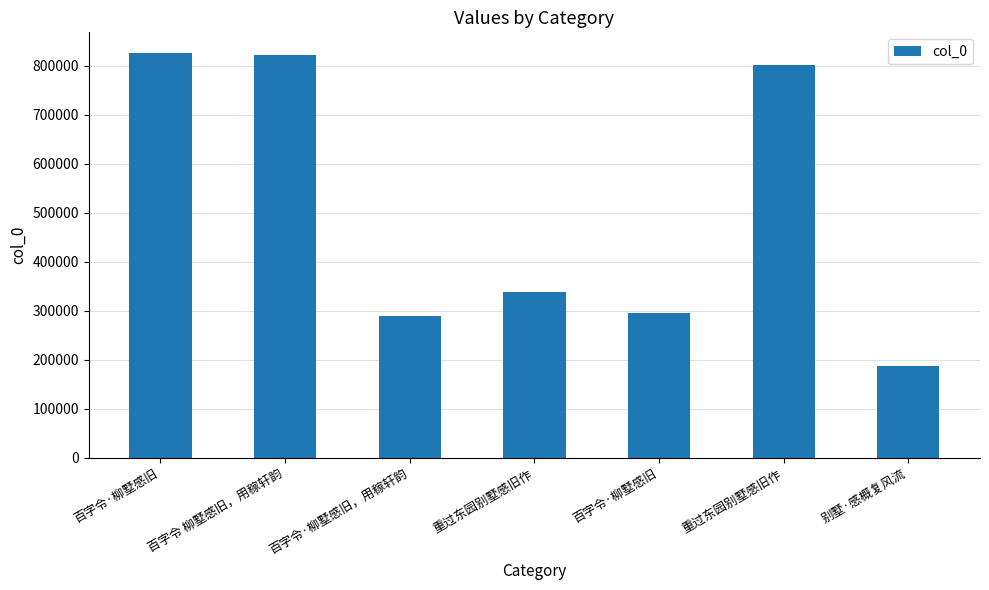

What is the label of the 7th bar from the right?

百字令·柳墅感旧